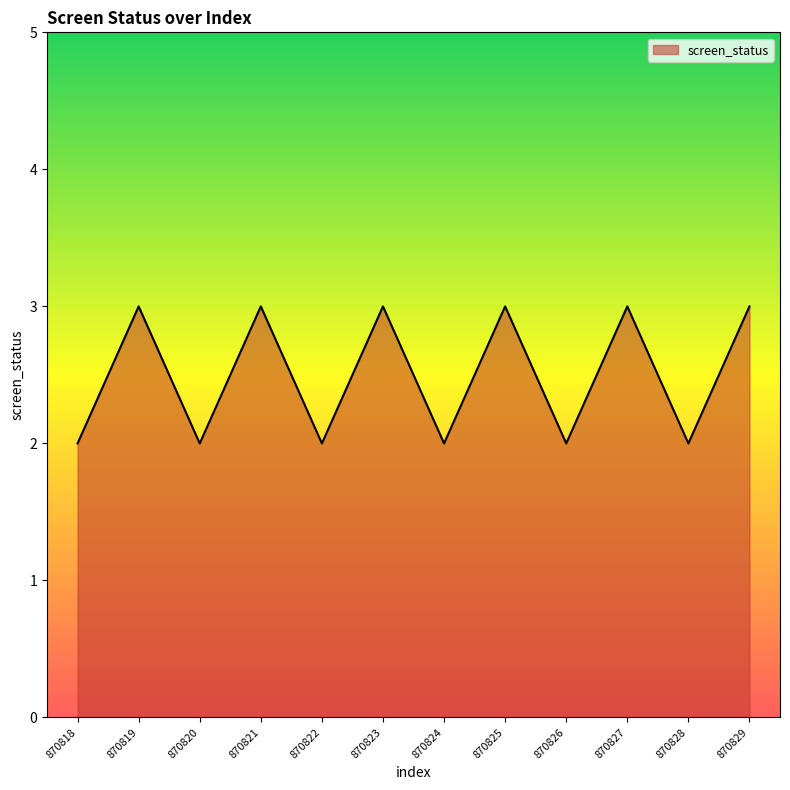

What is the difference between the values at 870828 and 870823?

1